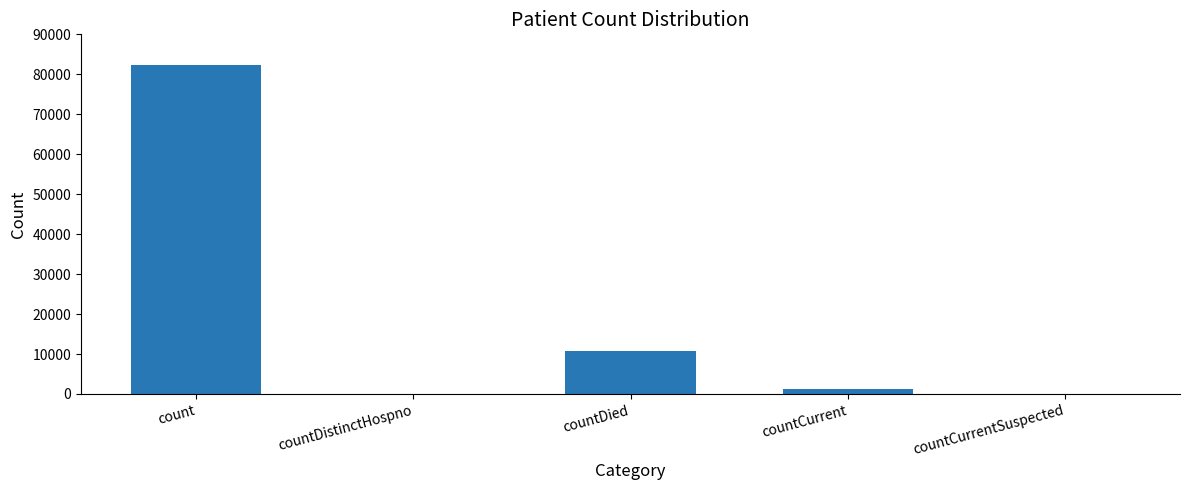

What is the greatest value displayed?

82242